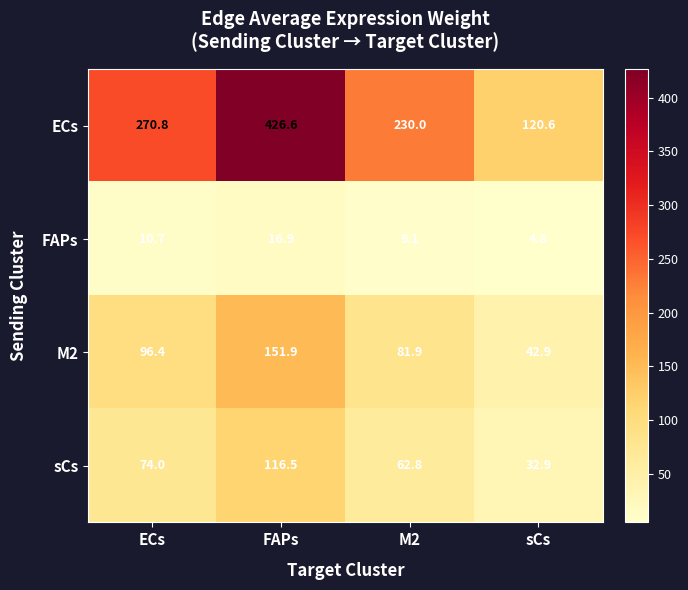

What is the approximate value of ECs at M2?

230.0